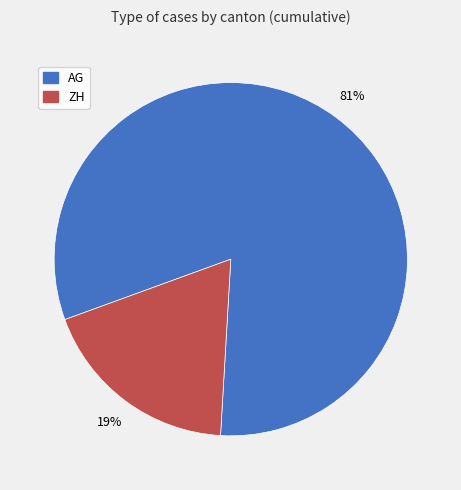

What is the largest slice in the pie chart?

AG